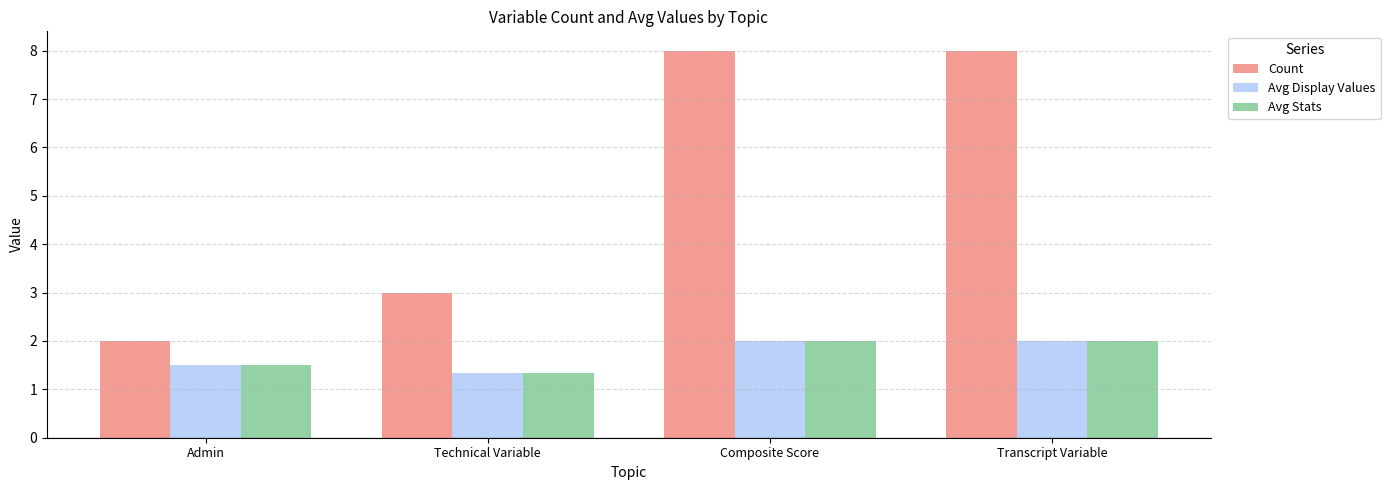

Which series has the largest range (max minus min)?

Count